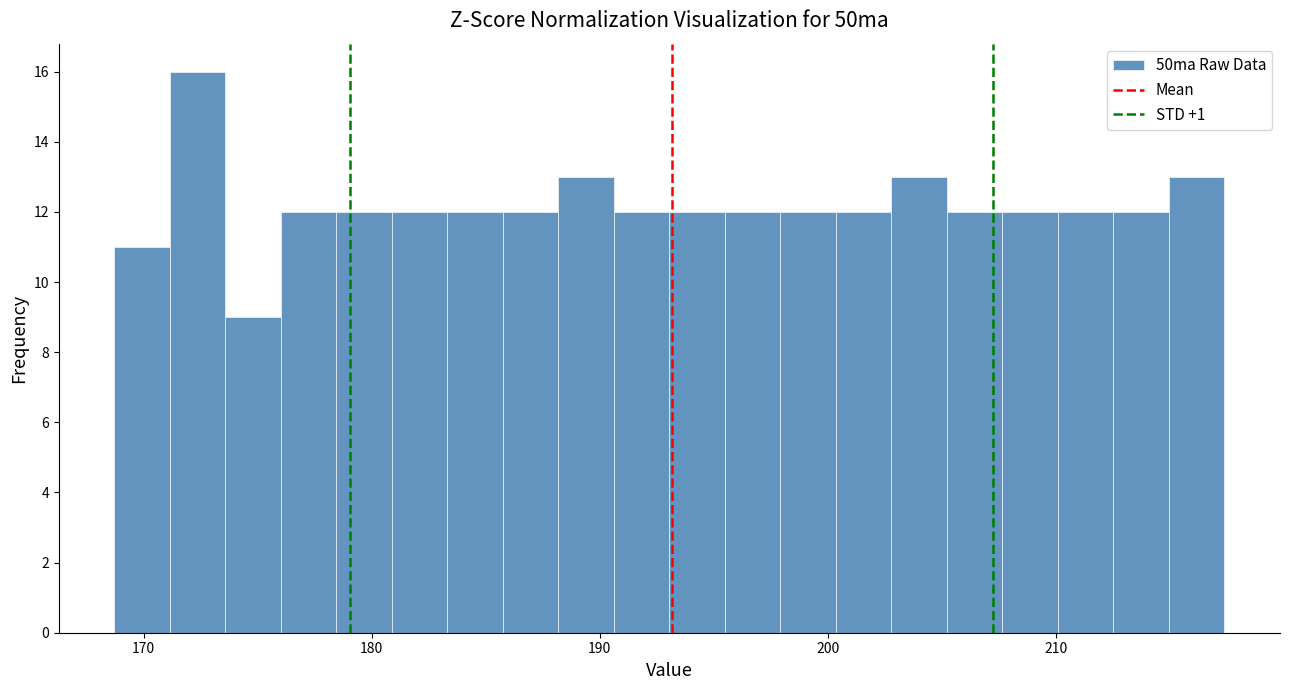

Around what value on the x-axis is the tallest bar? Give the approximate position of its centre, as read against the axis.

172